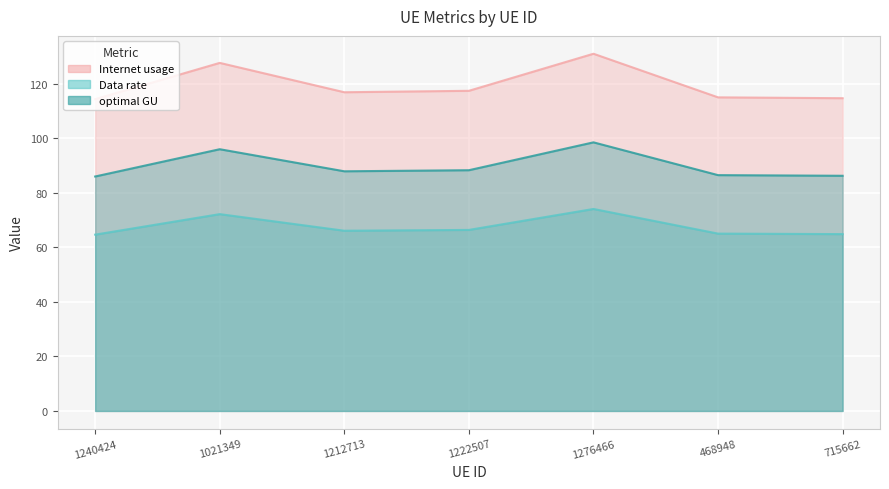

What is the difference between the maximum and minimum values in the Internet usage series?

16.6